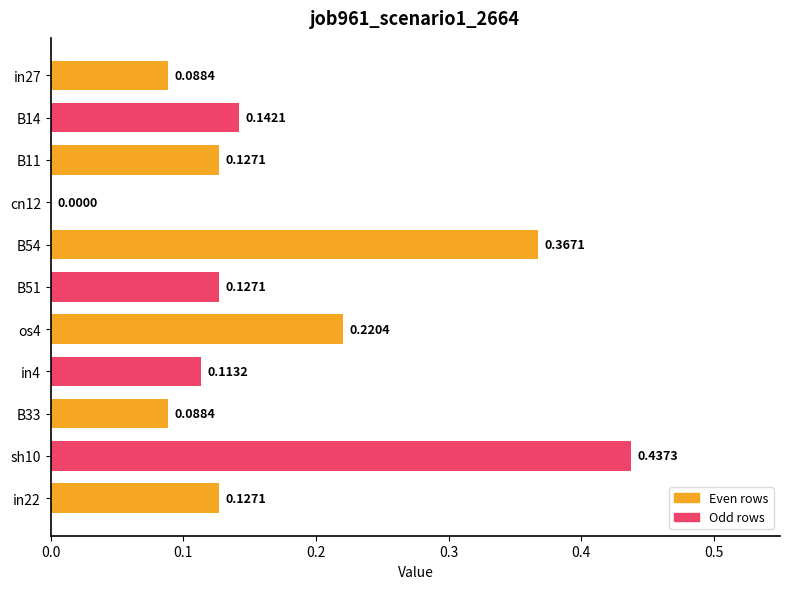

What is the sum of all values?

1.8